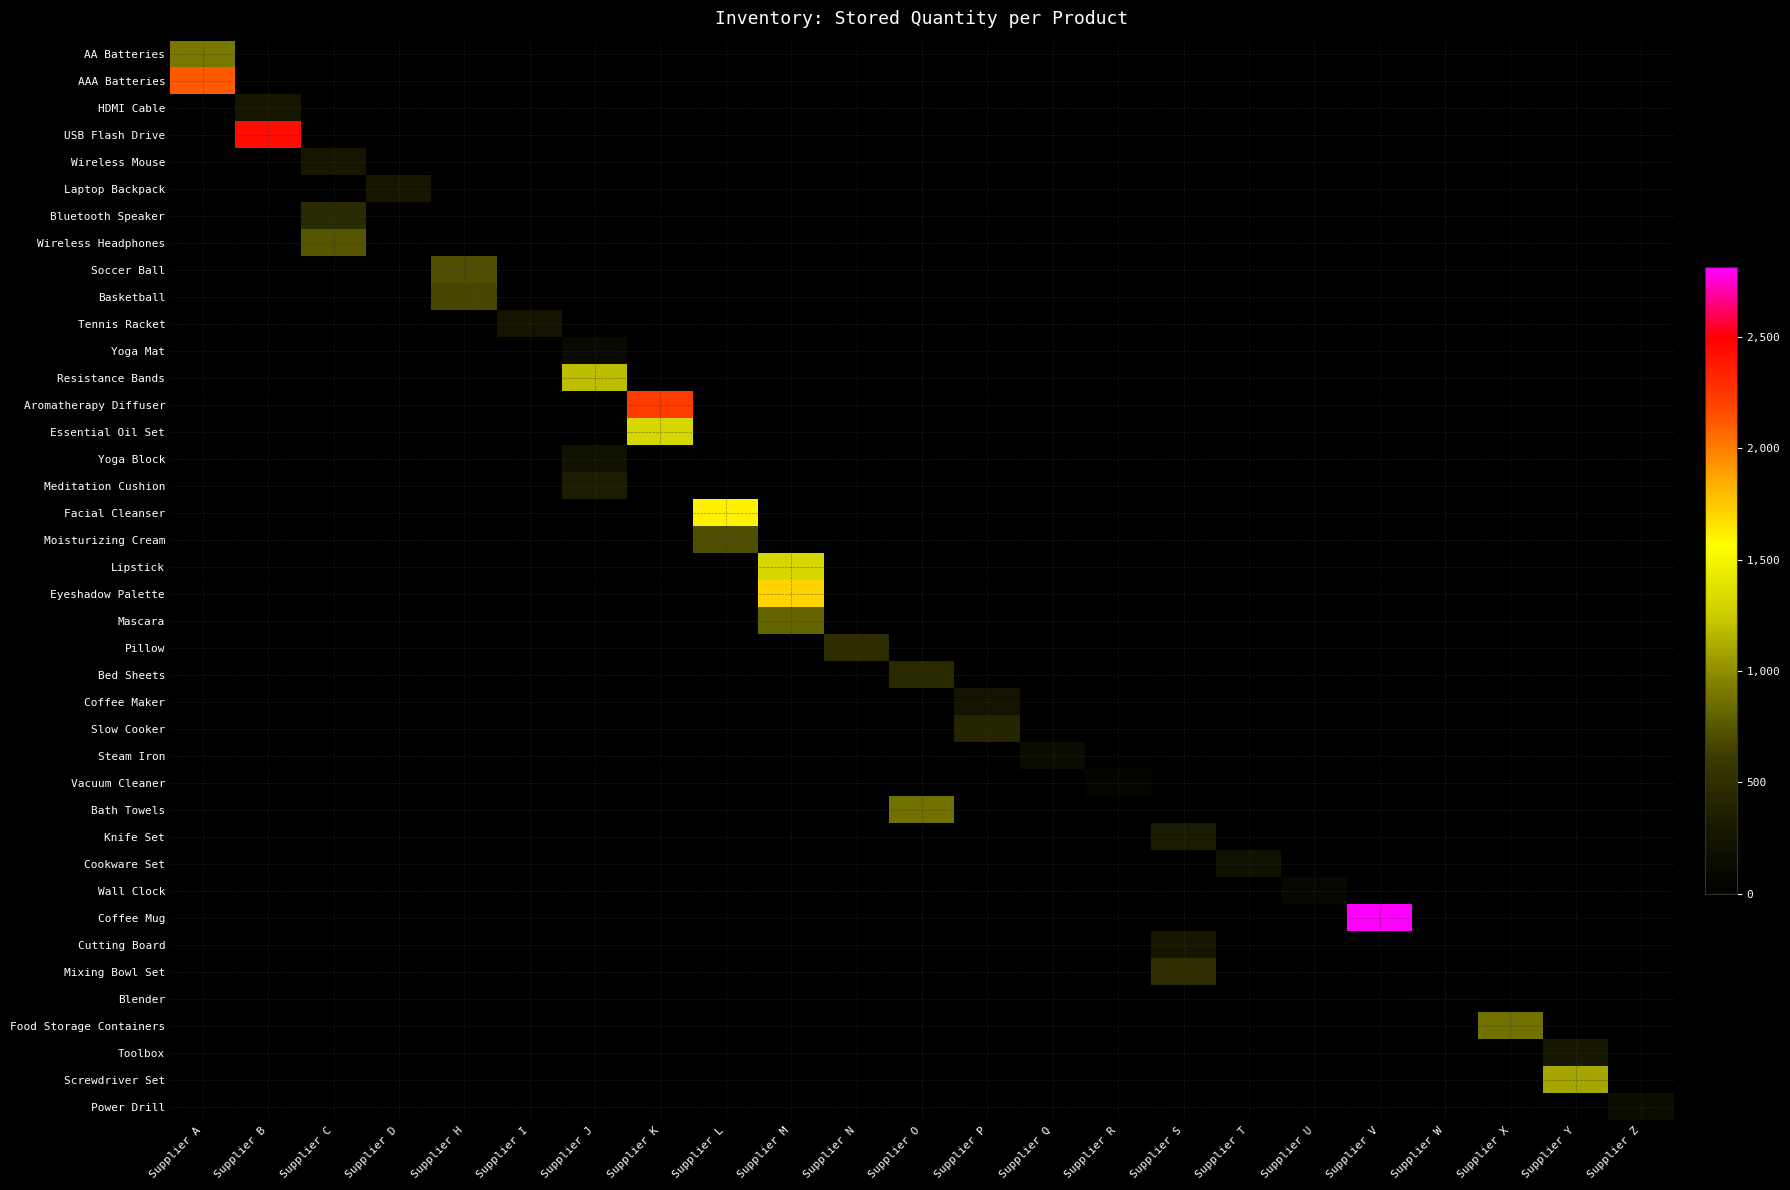

What is the spread (max minus min) of values at Supplier J?

1188